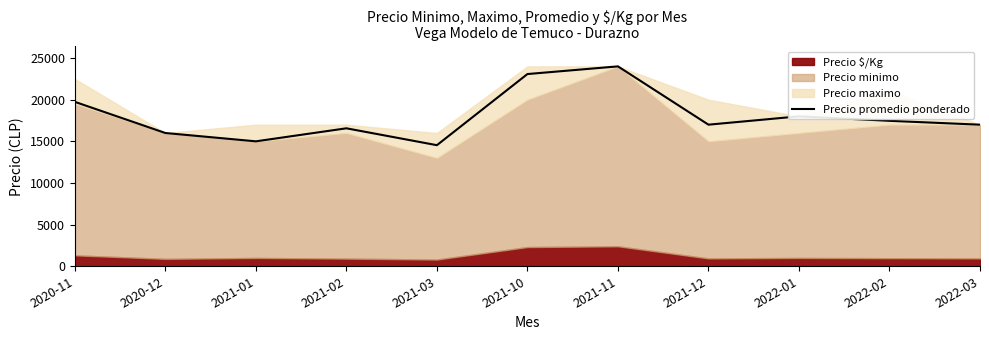

How many lines are shown in the chart?

1